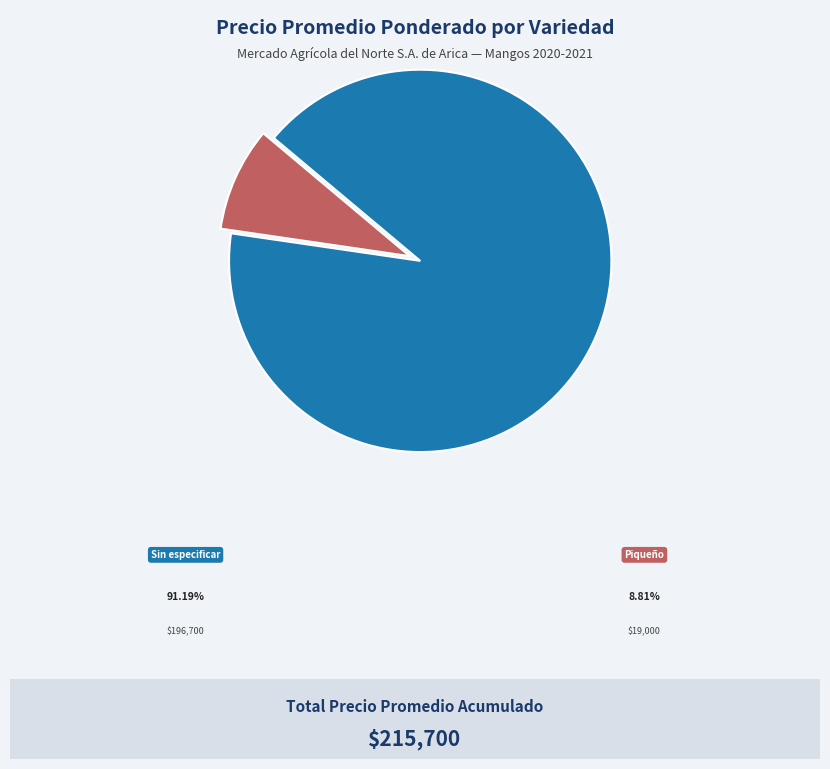

Is the sum of Sin especificar and Sin especificar greater than half?

No